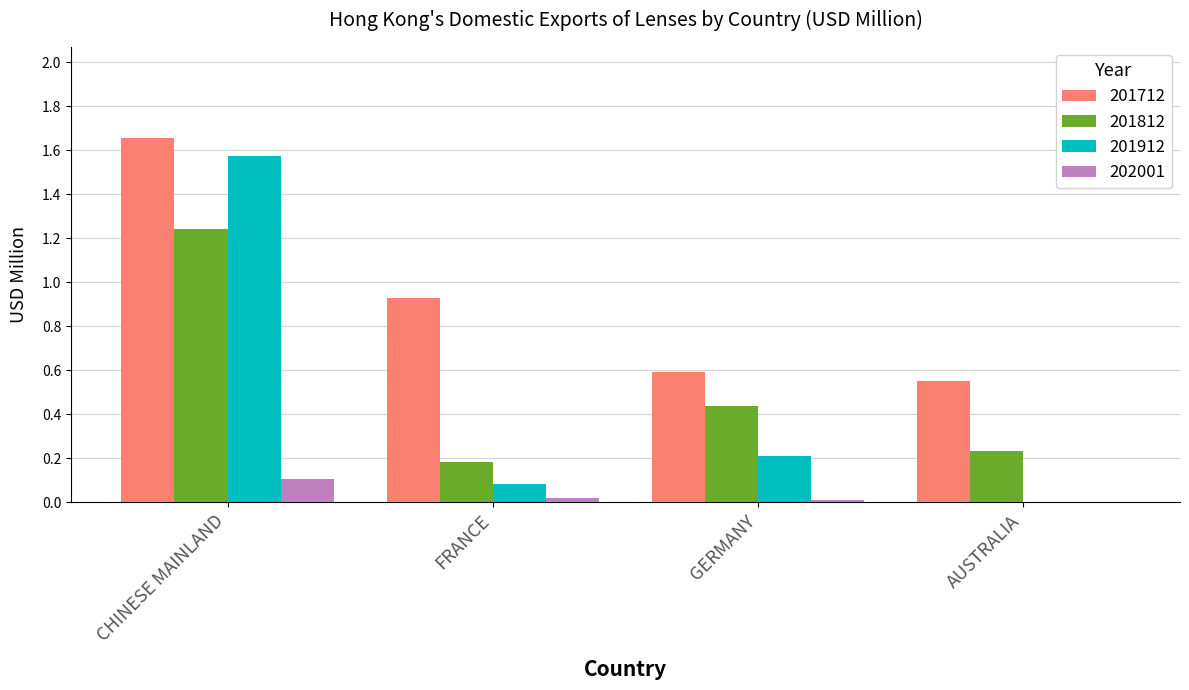

Which series has the largest total across all categories?

201712